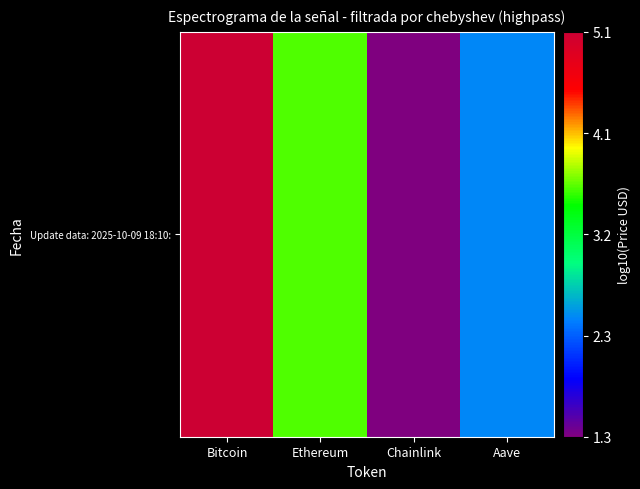

What is the change in value from Bitcoin to Chainlink?

-3.7